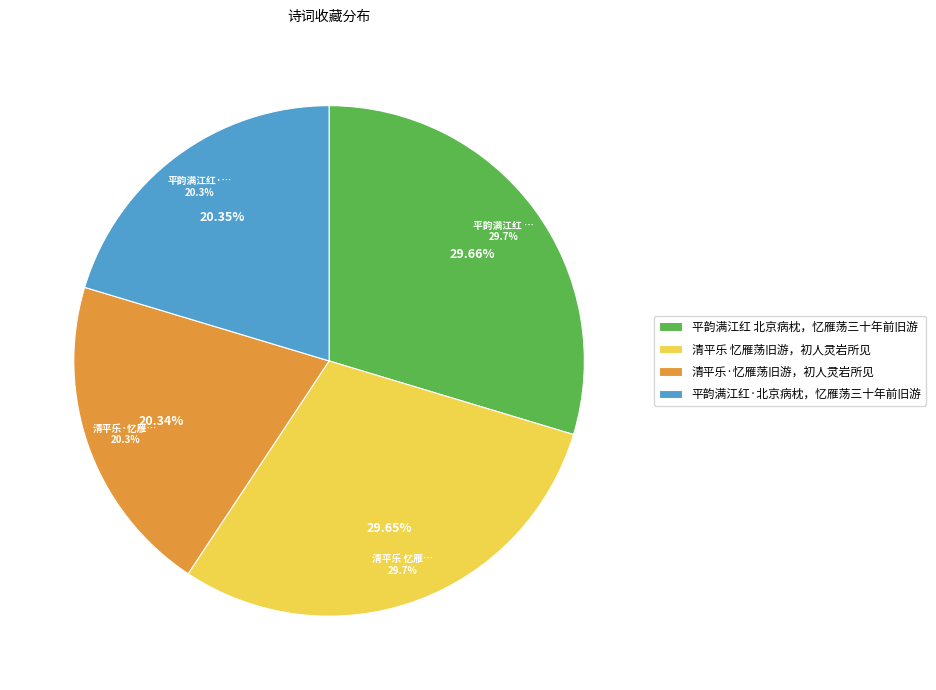

The 清平乐·忆雁荡旧游，初人灵岩所见 slice represents 20% of the pie. True or false?

True